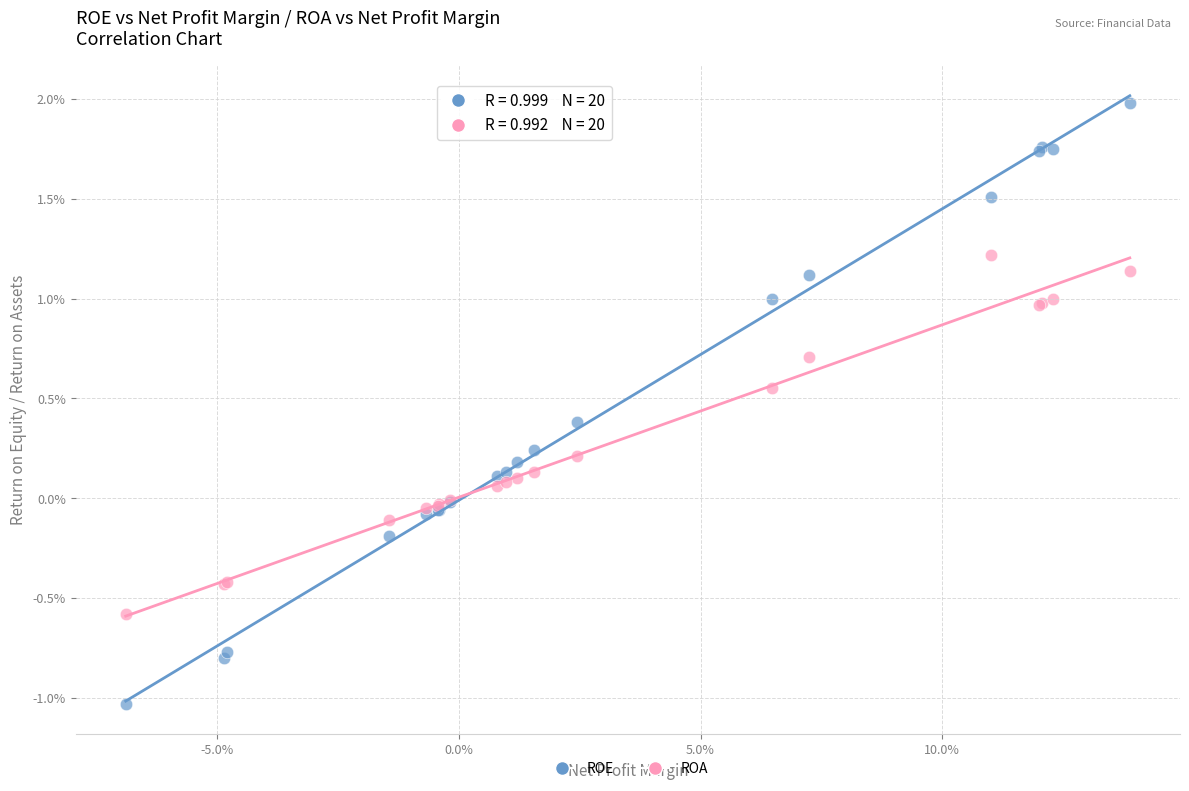

Which series has the largest Y range (max minus min)?

ROE